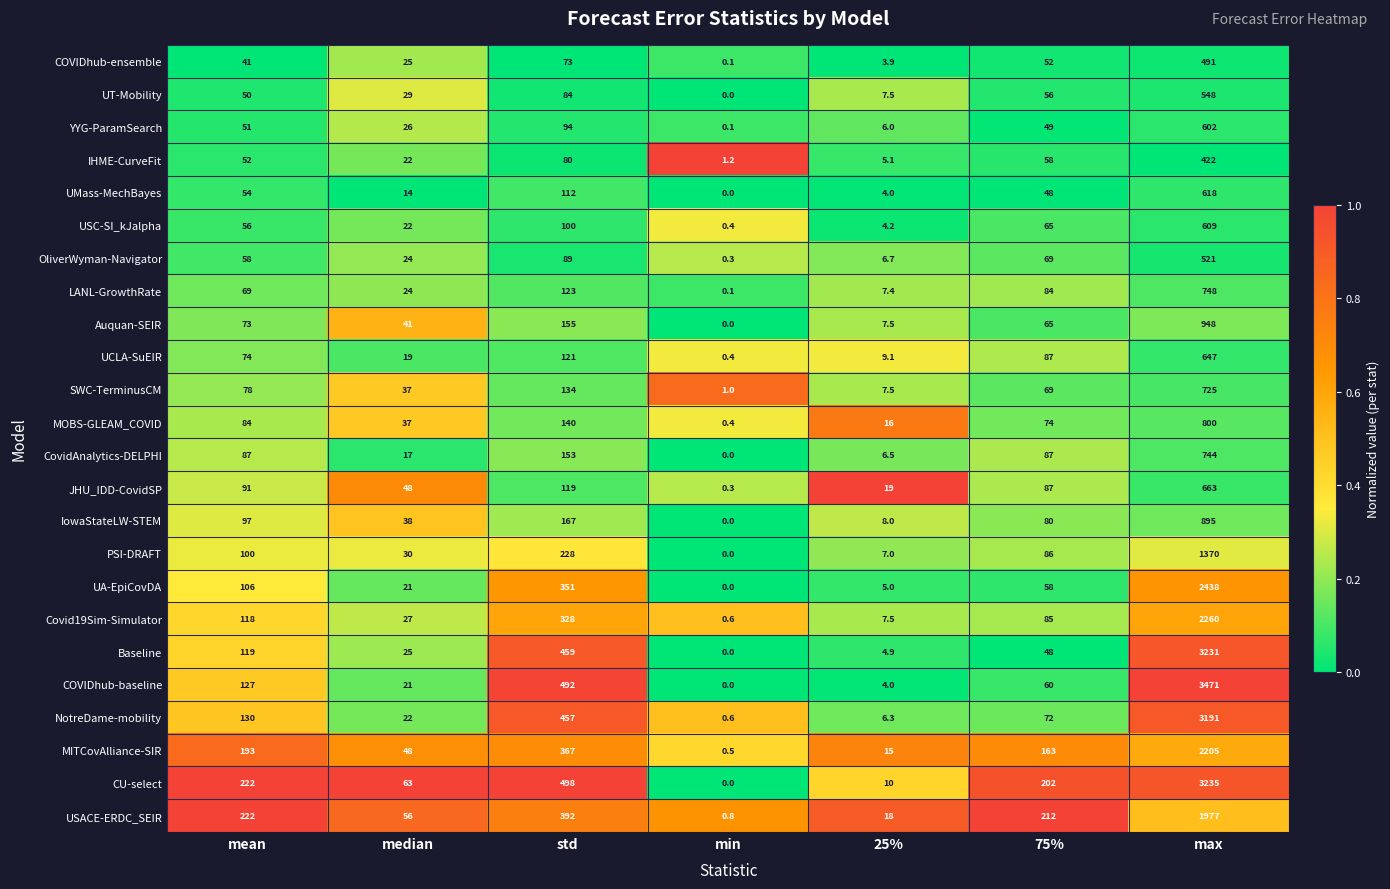

How many values in Baseline are above zero?

6